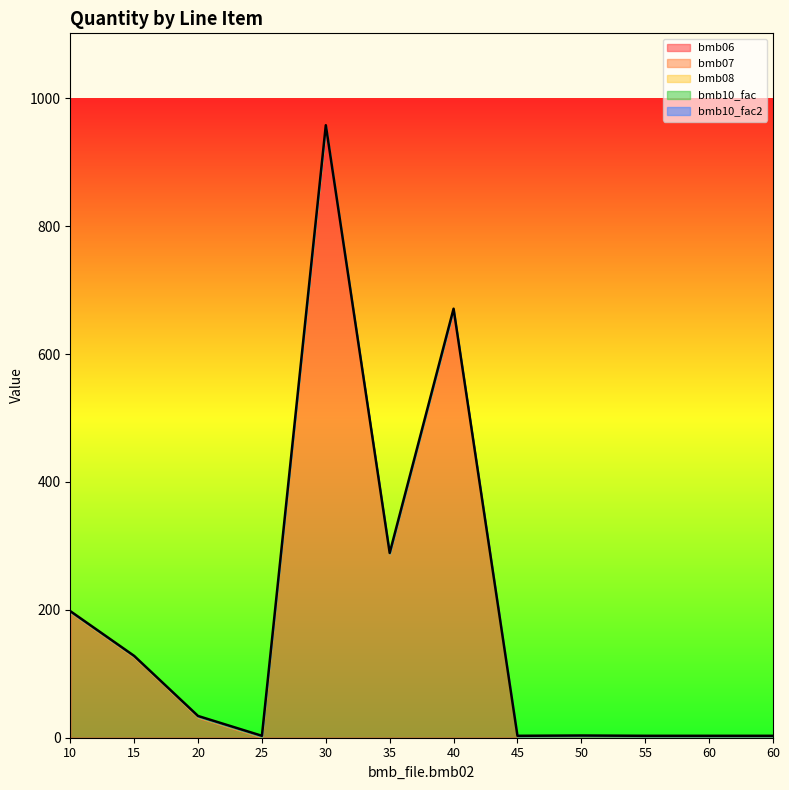

List the series in order of their peak value, highest first.

bmb06, bmb07, bmb10_fac, bmb10_fac2, bmb08